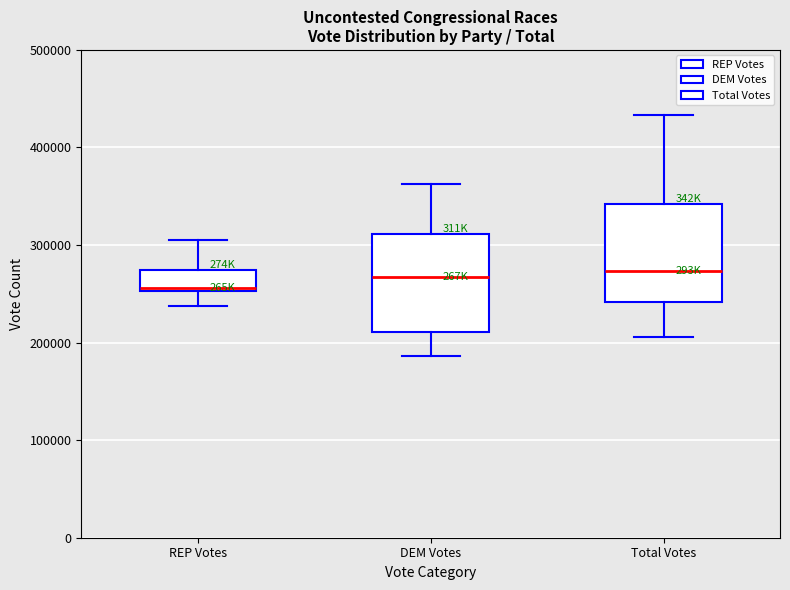

Reading left to right, transcribe this box plot: for each box, give where its median line is, the range the box spans, and where its two whiskers end, as read against the y-axis. The values are not printed on the chart, so give them approximately, as read against the axis.

REP Votes: median 260000, box 250000 to 270000, whiskers 240000 to 310000
DEM Votes: median 270000, box 210000 to 310000, whiskers 190000 to 360000
Total Votes: median 270000, box 240000 to 340000, whiskers 210000 to 430000